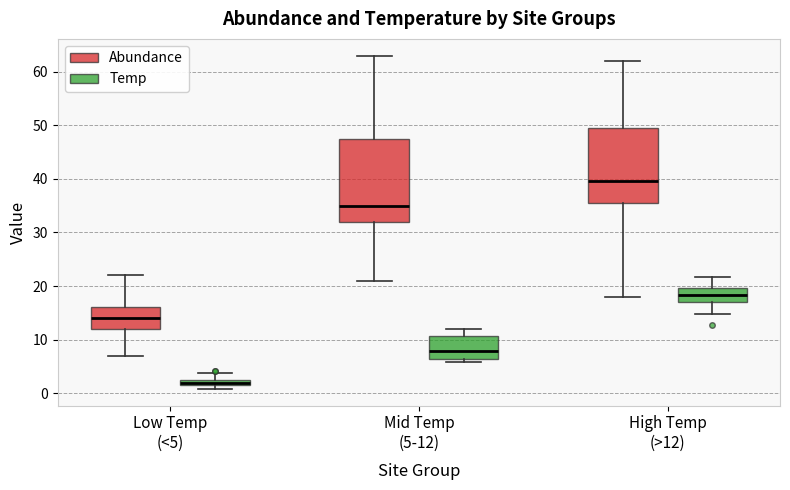

Where does the median line of the box for High Temp (>12) (Temp) sit on the y-axis? The values are not printed on the chart, so give them approximately, as read against the axis.

18